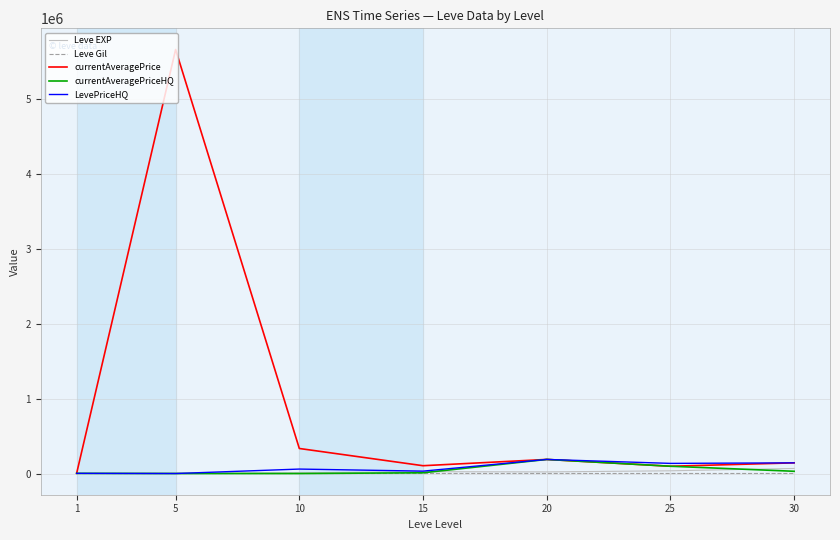

Which series has the largest total across all categories?

currentAveragePrice